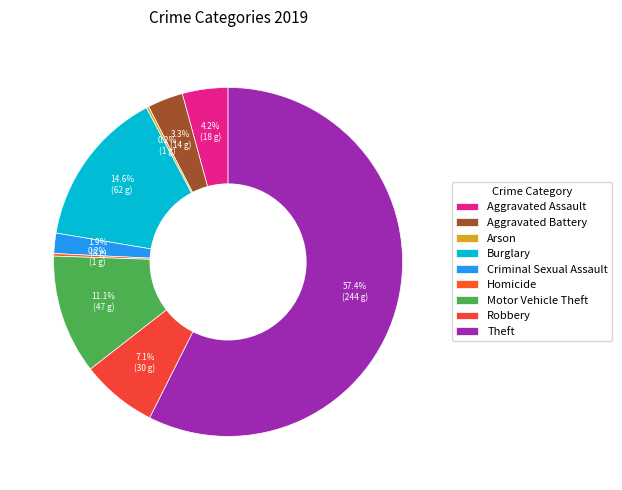

Which has a higher value, Motor Vehicle Theft or Aggravated Assault?

Motor Vehicle Theft